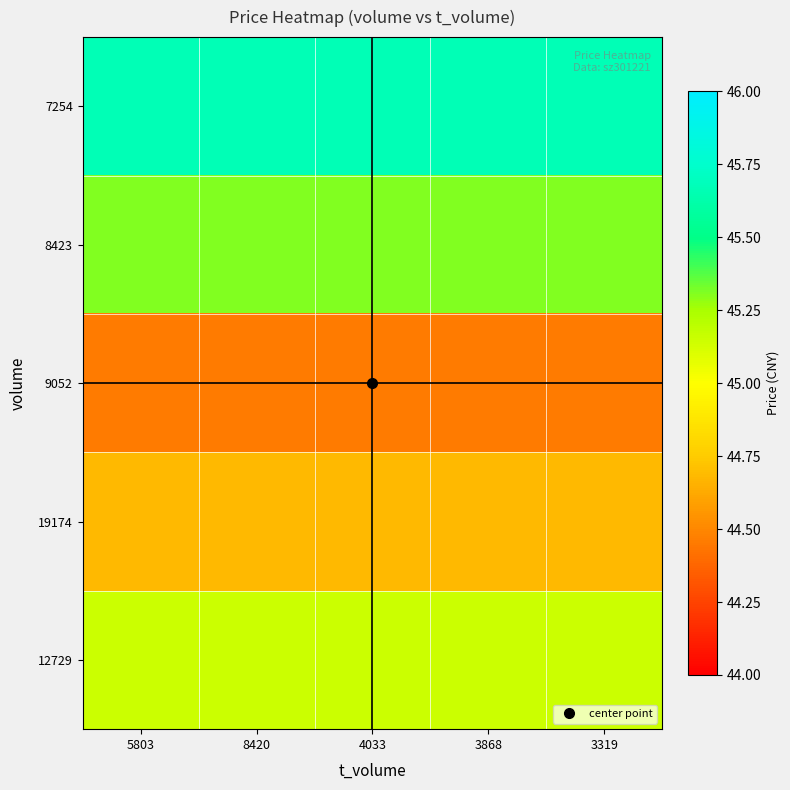

Reading left to right, transcribe all the data shown in this chart.

12729: 5803=45.1	8420=45.1	4033=45.1	3868=45.1	3319=45.1
19174: 5803=44.7	8420=44.7	4033=44.7	3868=44.7	3319=44.7
9052: 5803=44.5	8420=44.5	4033=44.5	3868=44.5	3319=44.5
8423: 5803=45.3	8420=45.3	4033=45.3	3868=45.3	3319=45.3
7254: 5803=45.7	8420=45.7	4033=45.7	3868=45.7	3319=45.7